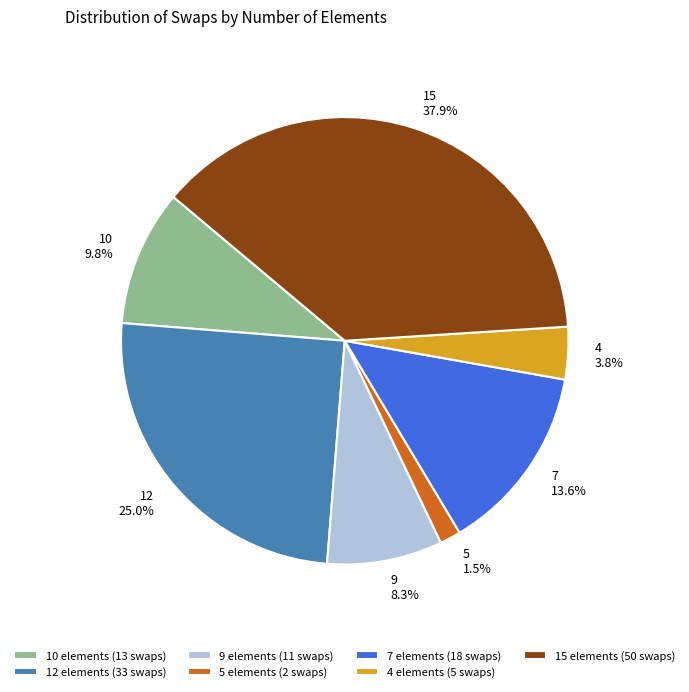

Is the sum of 7 and 15 greater than half?

Yes